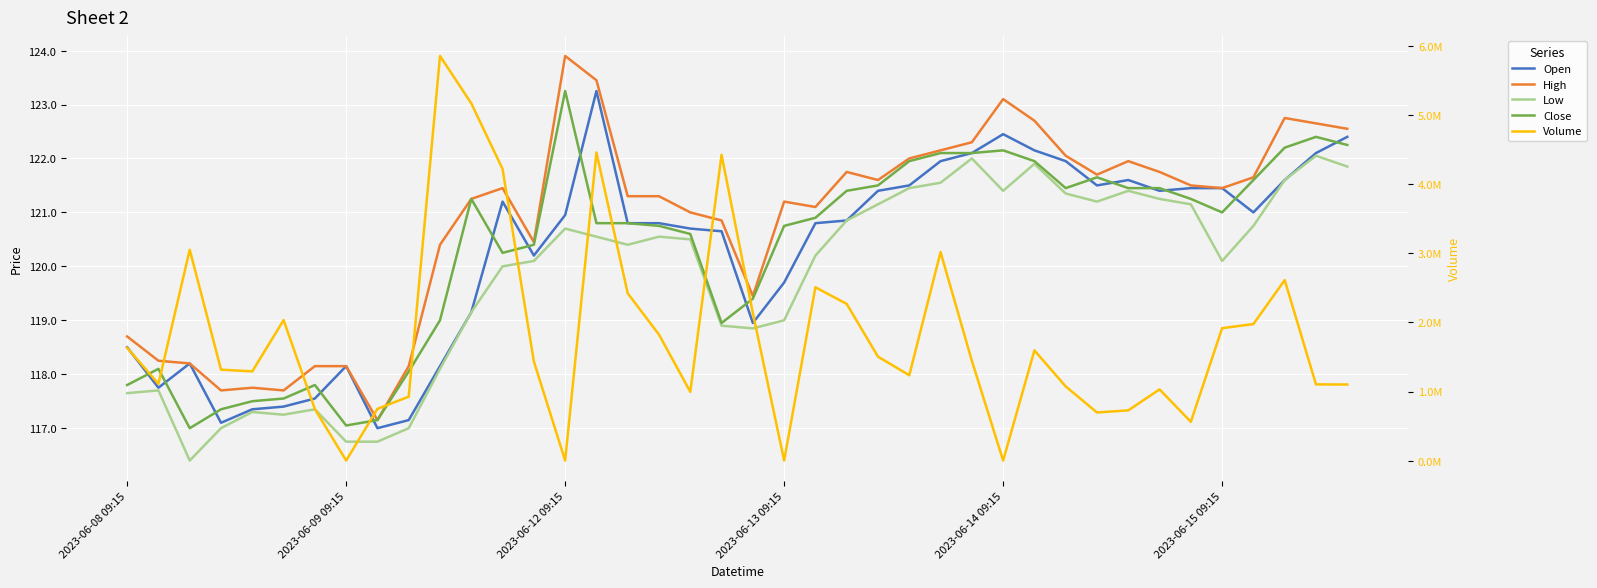

In High, how many points are lower than both neighbors (excluding endpoints)?

9